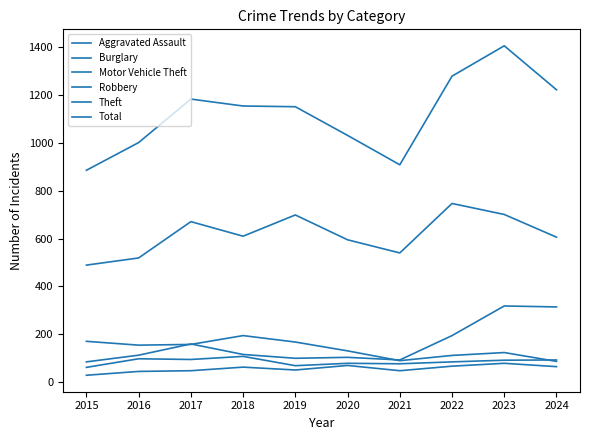

At which category is the sum across all series the highest?

2023